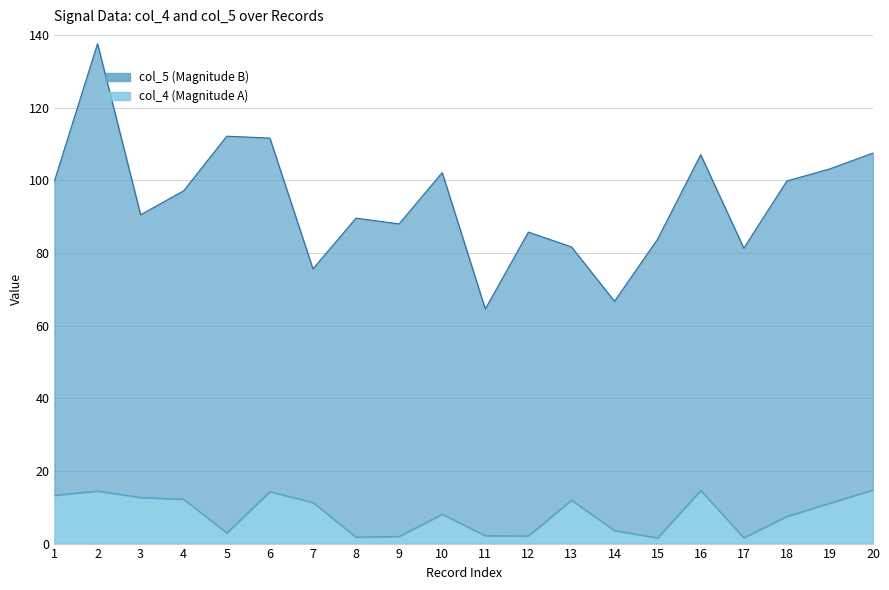

What is the sum of the values at 14 and 1?

16.9